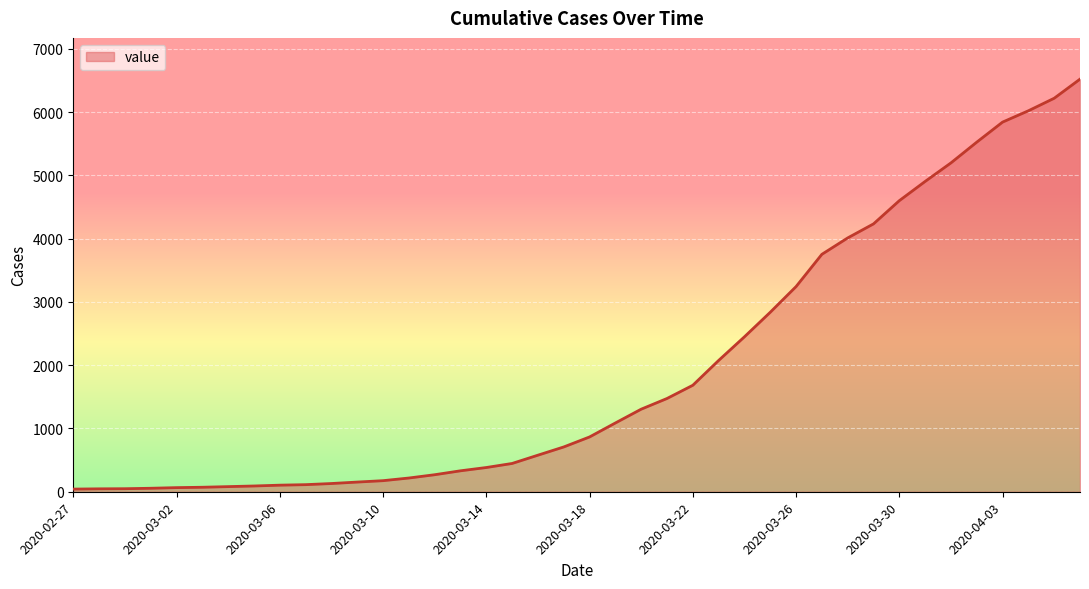

Is this an area chart (filled region under the line)?

Yes